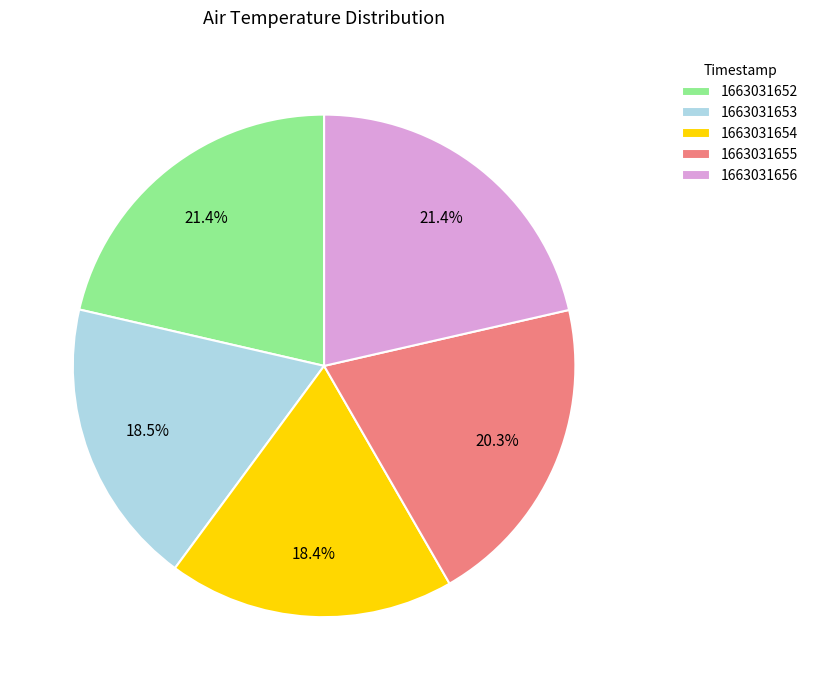

What is the ratio of the value at 1663031654 to the value at 1663031652?

0.9